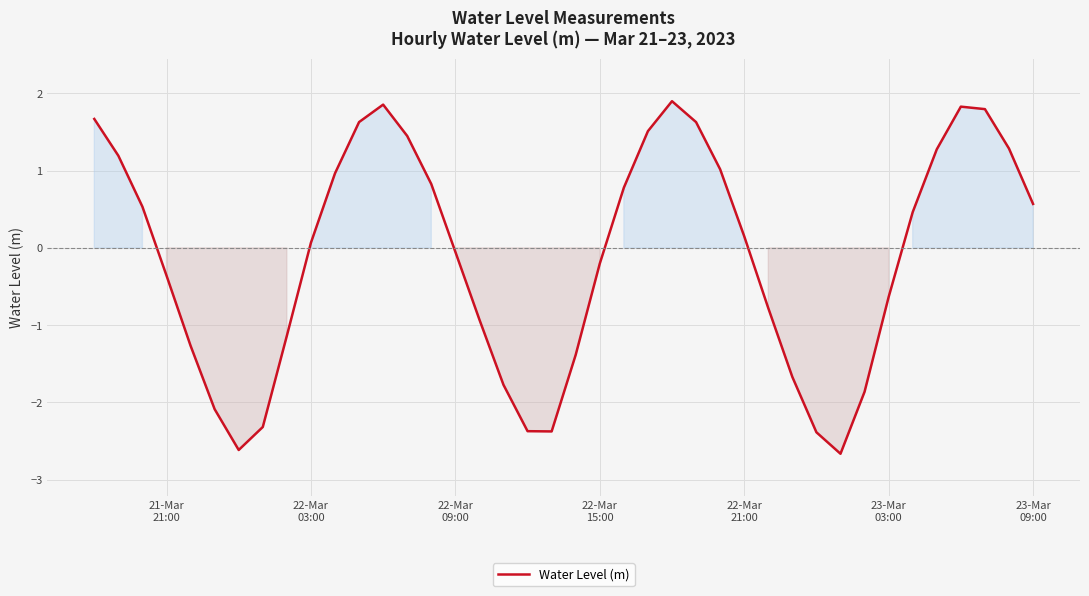

What is the minimum value shown in the chart?

-2.7